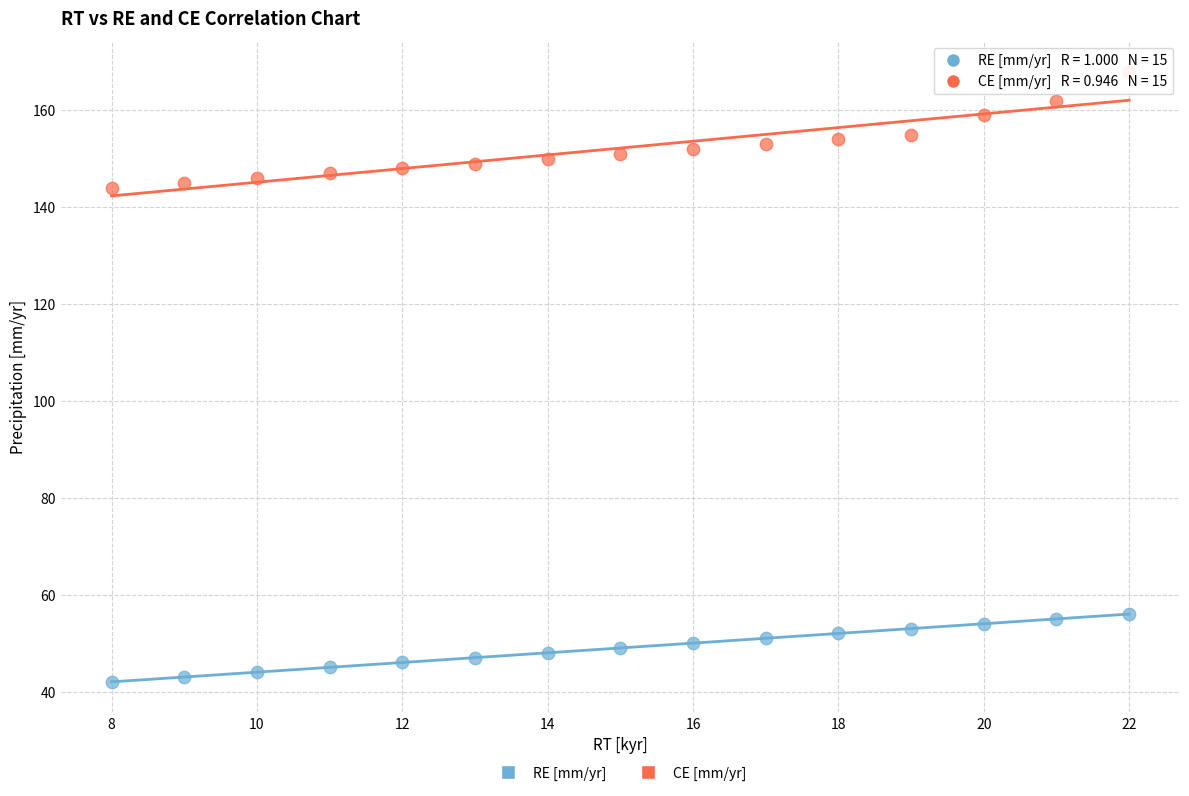

Which series reaches the maximum Y coordinate?

CE [mm/yr]